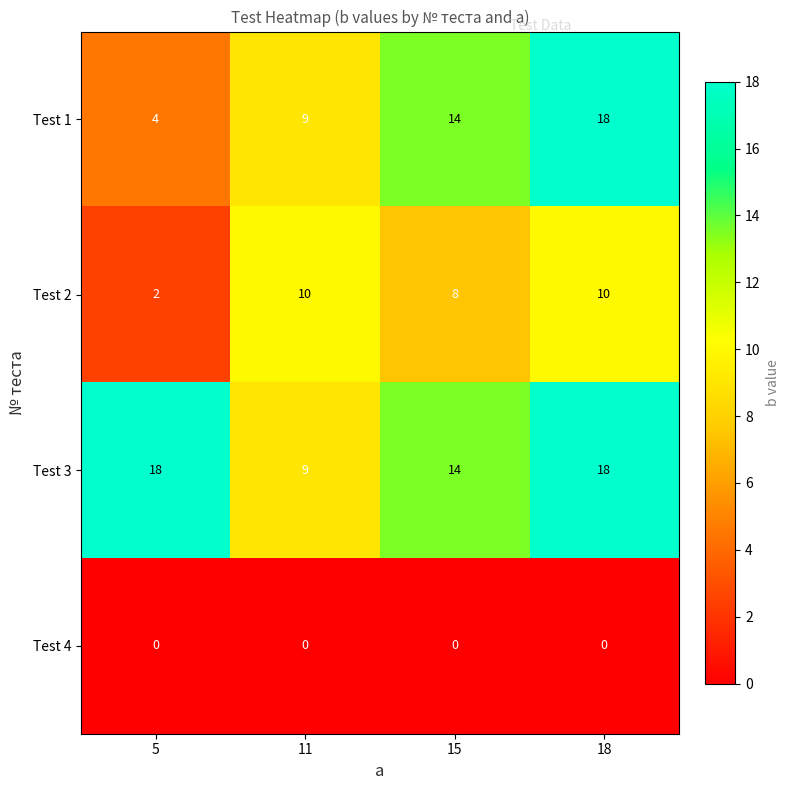

List the series in order of their overall mean, highest first.

Test 3, Test 1, Test 2, Test 4